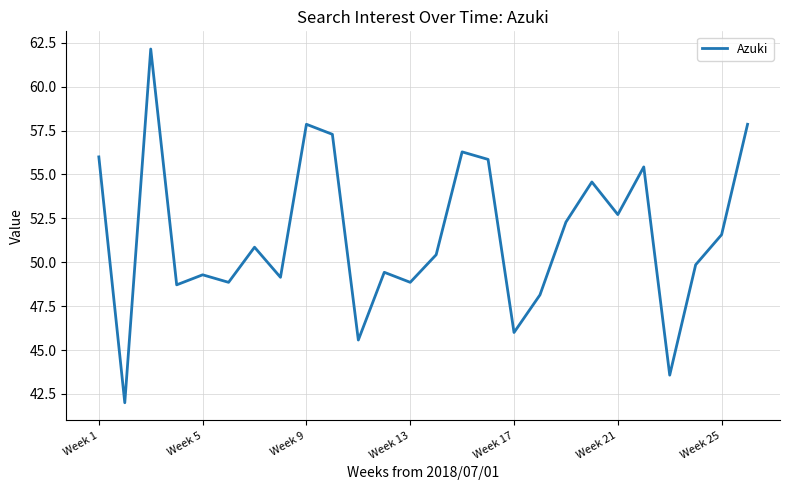

What is the maximum value shown in the chart?

62.1